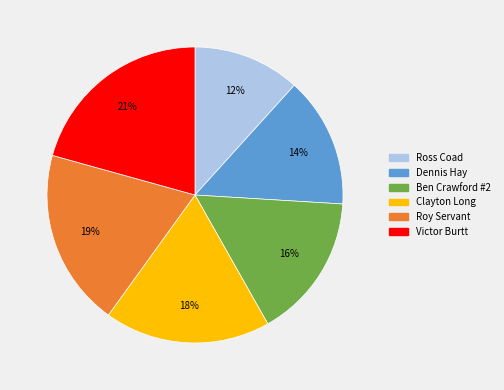

The Victor Burtt slice represents 21% of the pie. True or false?

True